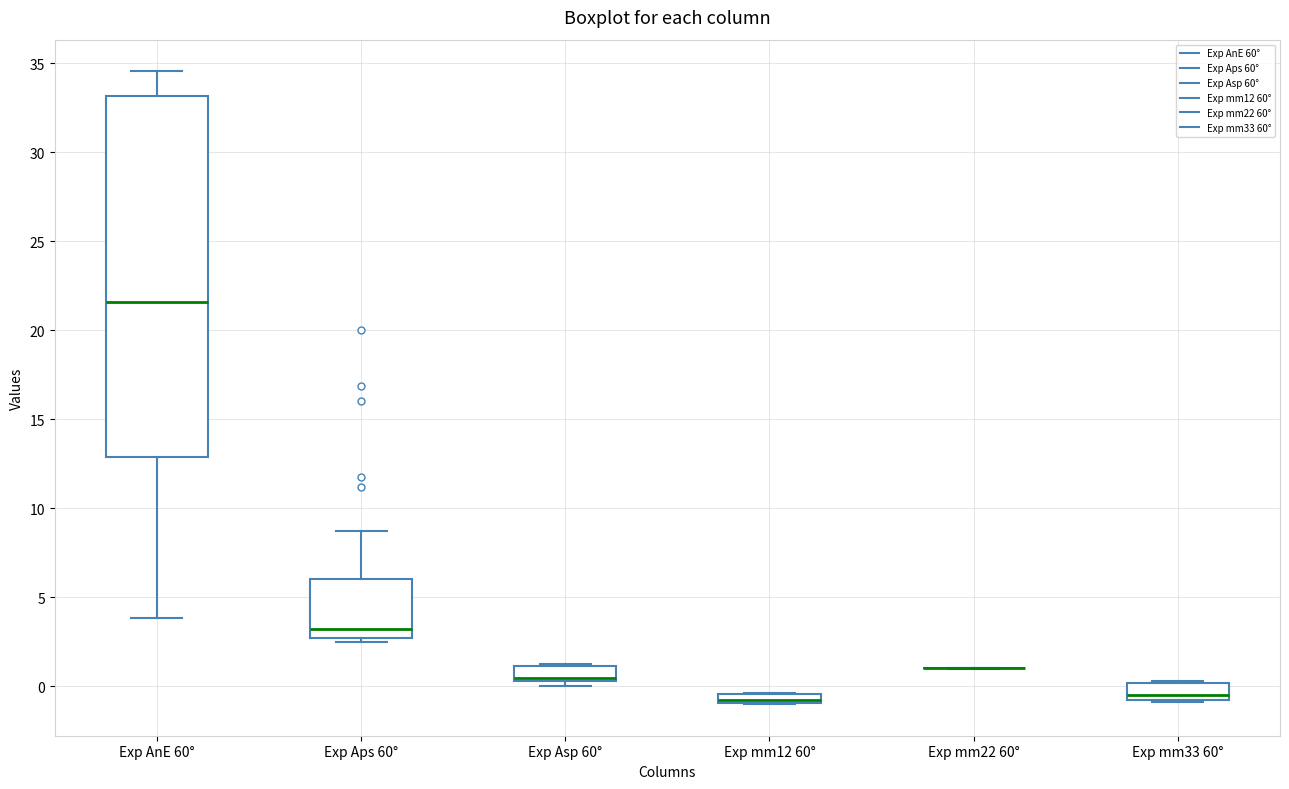

Which box is the tallest, from its lower edge to its upper edge?

Exp AnE 60°